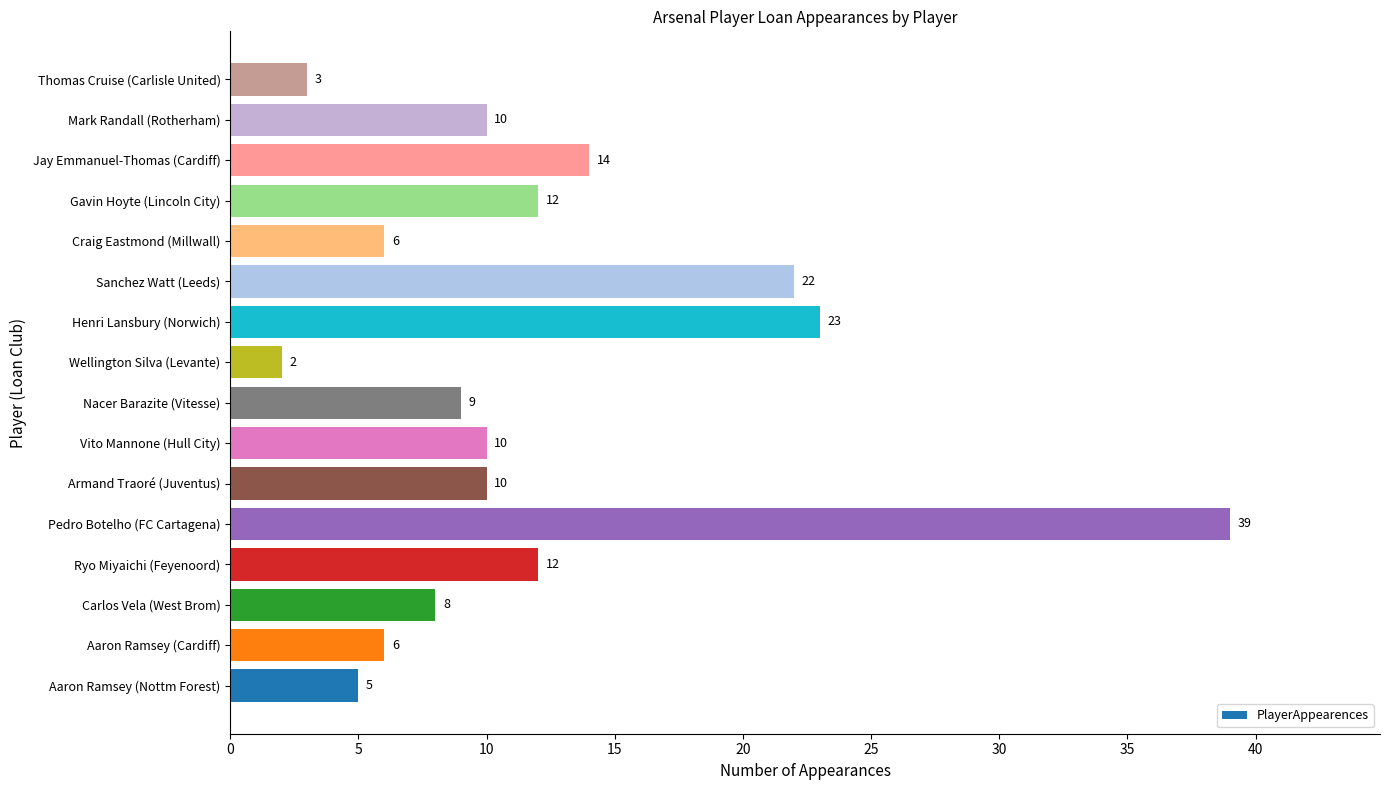

What is the smallest value displayed?

2